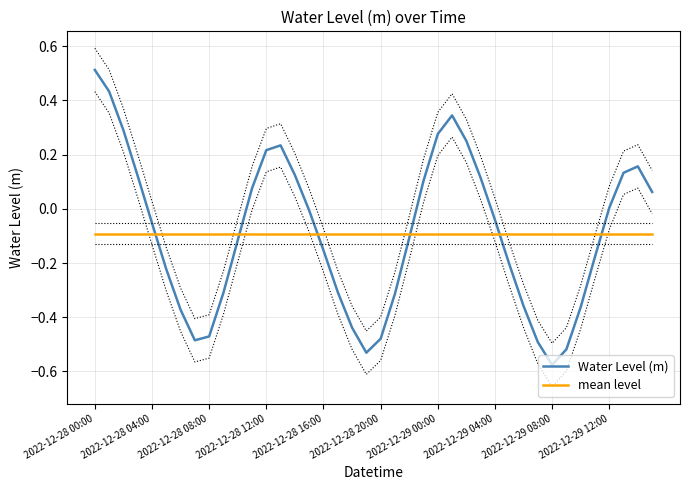

How many positive values does the Water Level (m) series have?

17